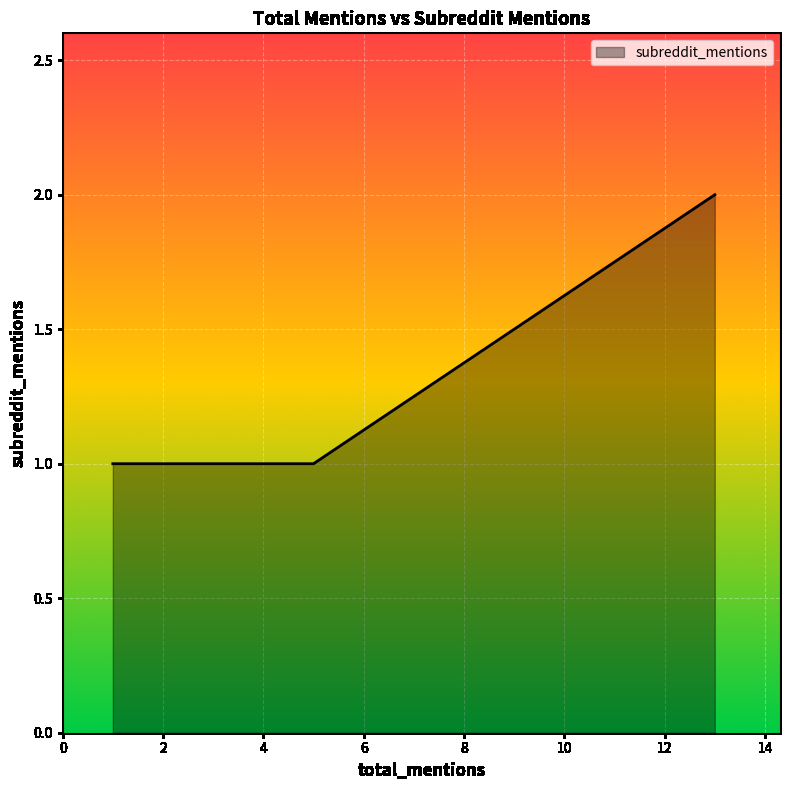

Which label corresponds to the smallest value in the chart?

1